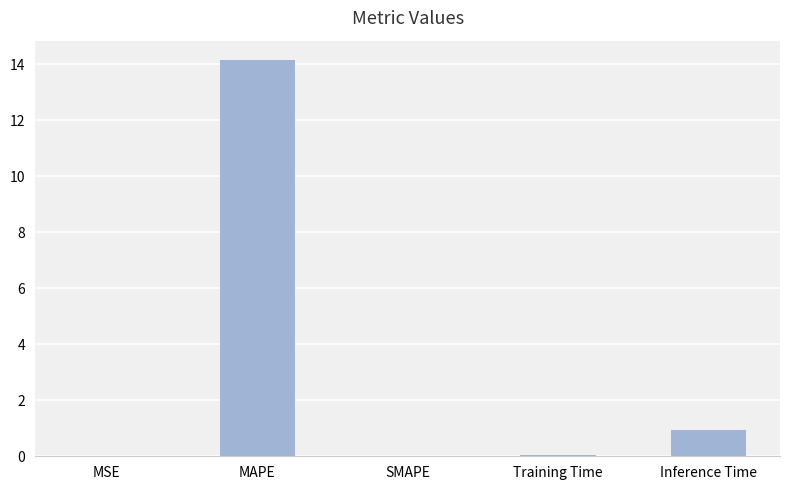

Count the number of data series in this chart.

1